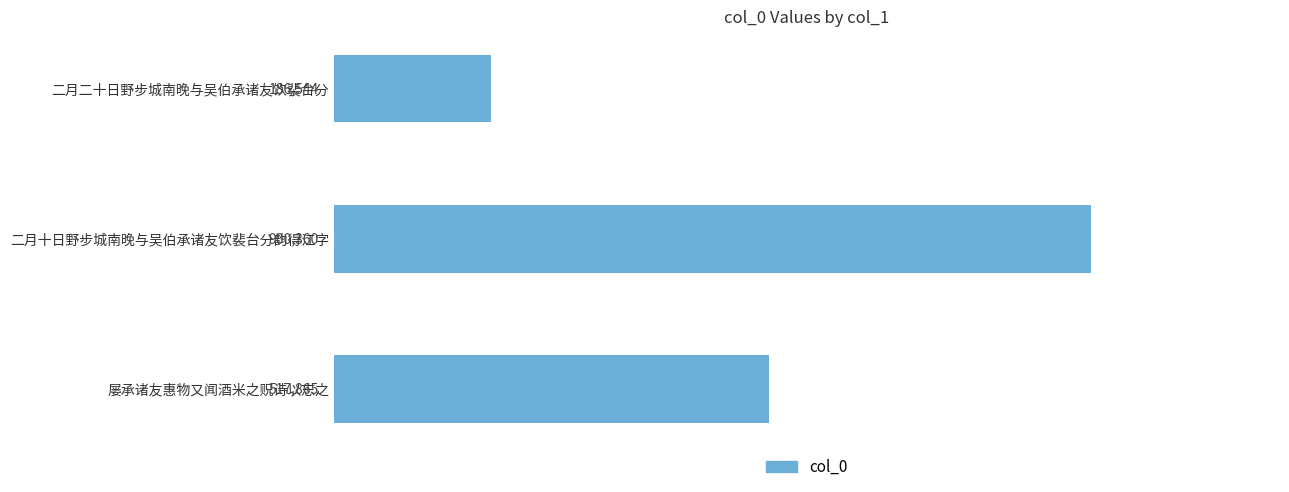

Are the bars horizontal?

Yes